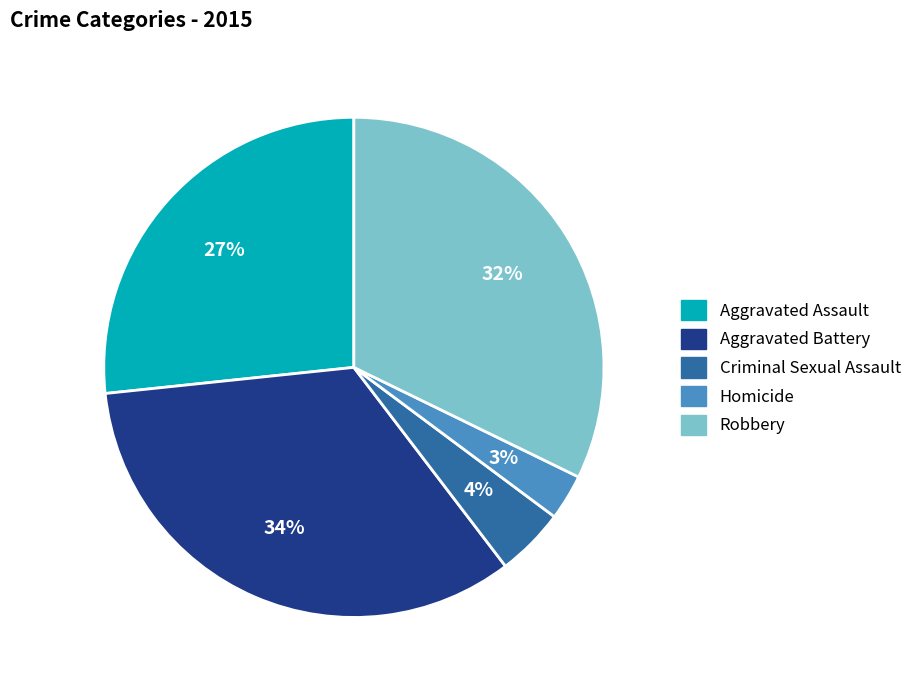

Approximately how many times larger is the value at Homicide compared to Aggravated Battery?

0.1